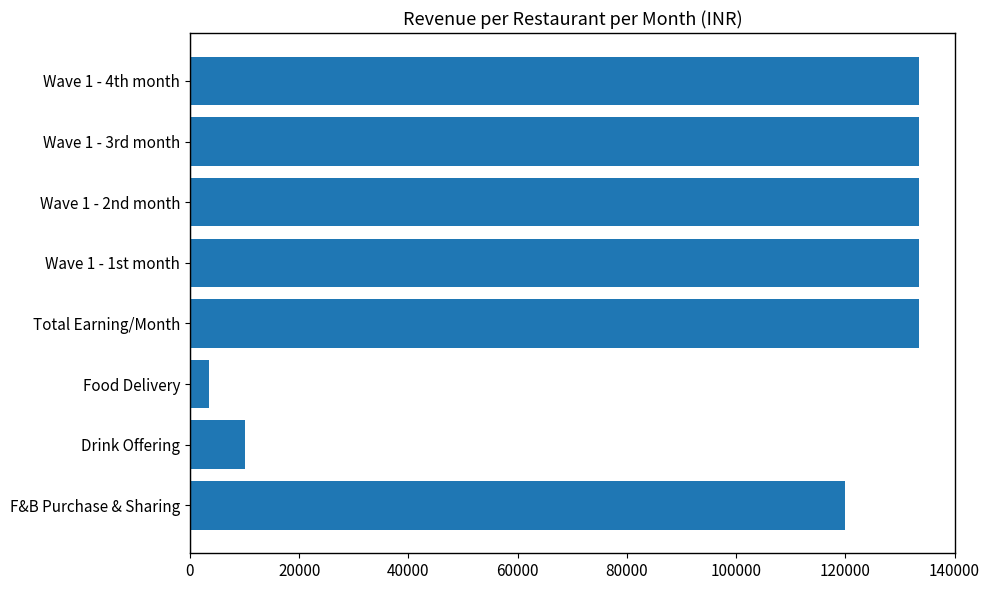

What value does the data have at Wave 1 - 3rd month, to the nearest 50?

133500